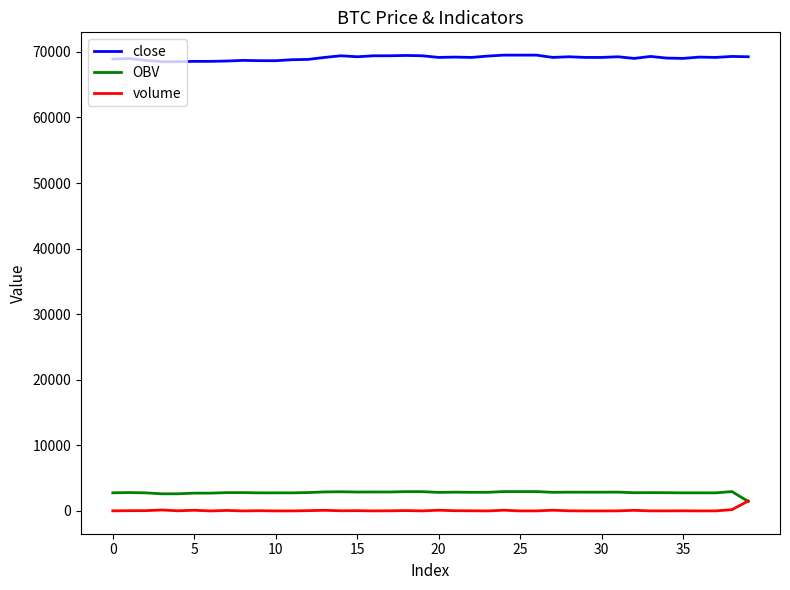

True or false: volume has more than 0 points higher than both neighbors.

True